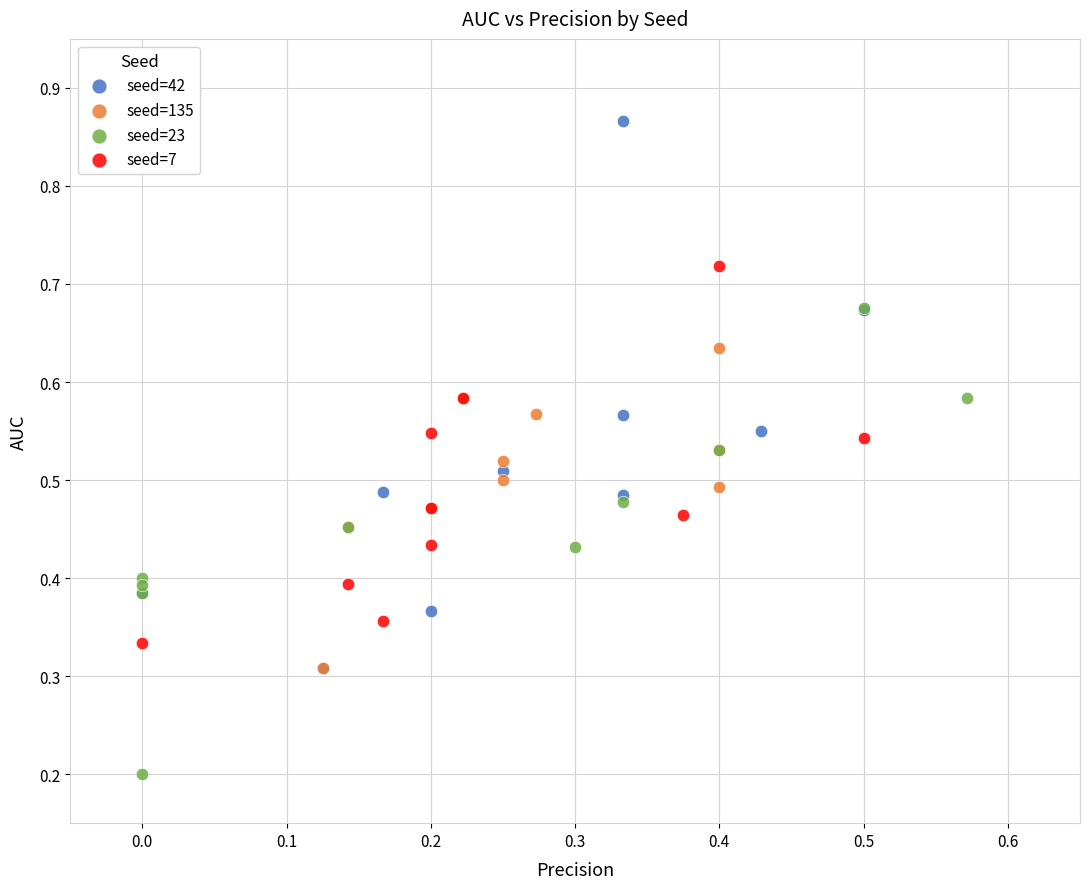

Which series contains the lowest Y value?

seed=23